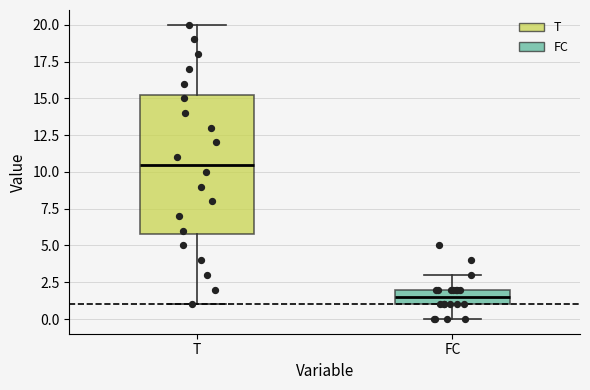

Where is the lower edge of the box for FC on the y-axis? The values are not printed on the chart, so give them approximately, as read against the axis.

1.0